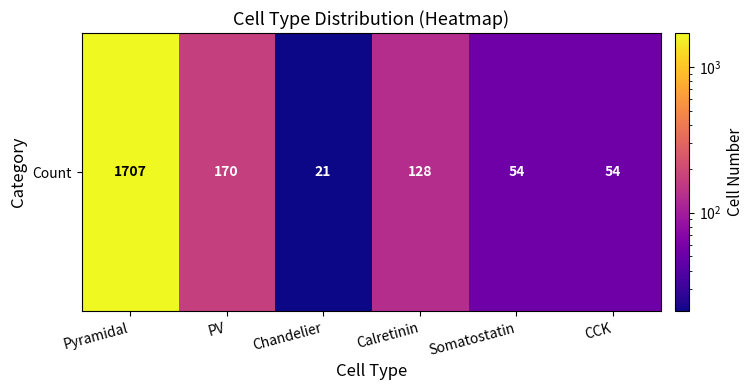

Reading right to left, what are all the values shown in this chart?

CCK=54	Somatostatin=54	Calretinin=128	Chandelier=21	PV=170	Pyramidal=1707